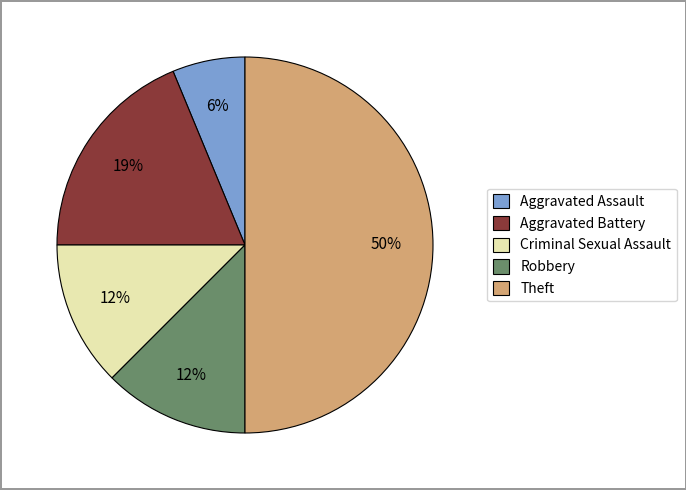

What is the smallest slice in the pie chart?

Aggravated Assault